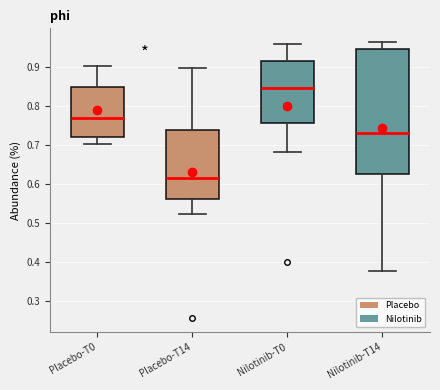

Which box is the tallest, from its lower edge to its upper edge?

Nilotinib-T14